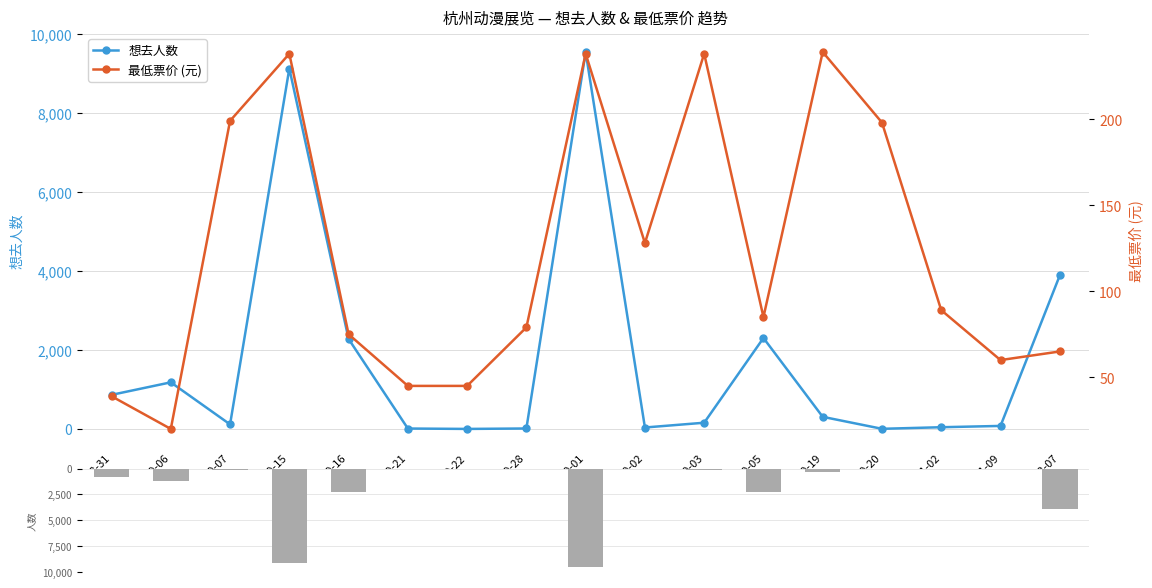

How many series are shown in this chart?

2